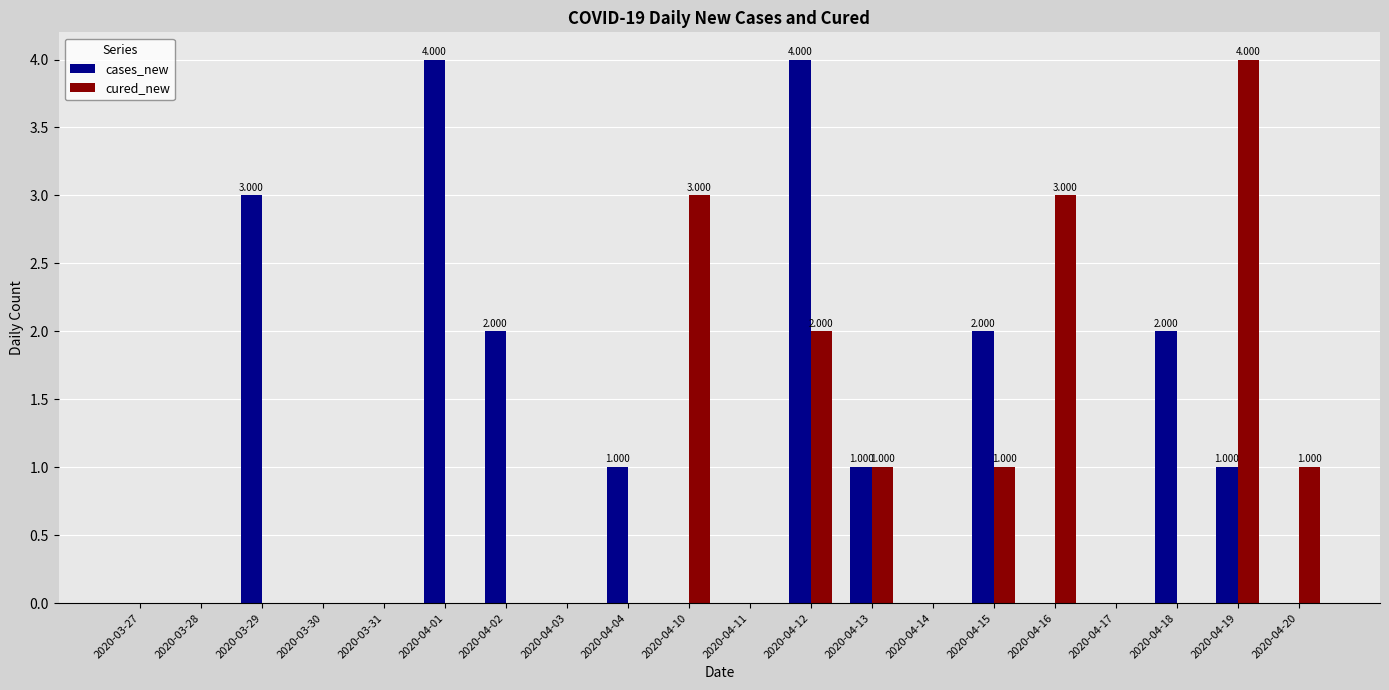

Between 2020-04-13 and 2020-04-16, which series saw the biggest shift?

cured_new